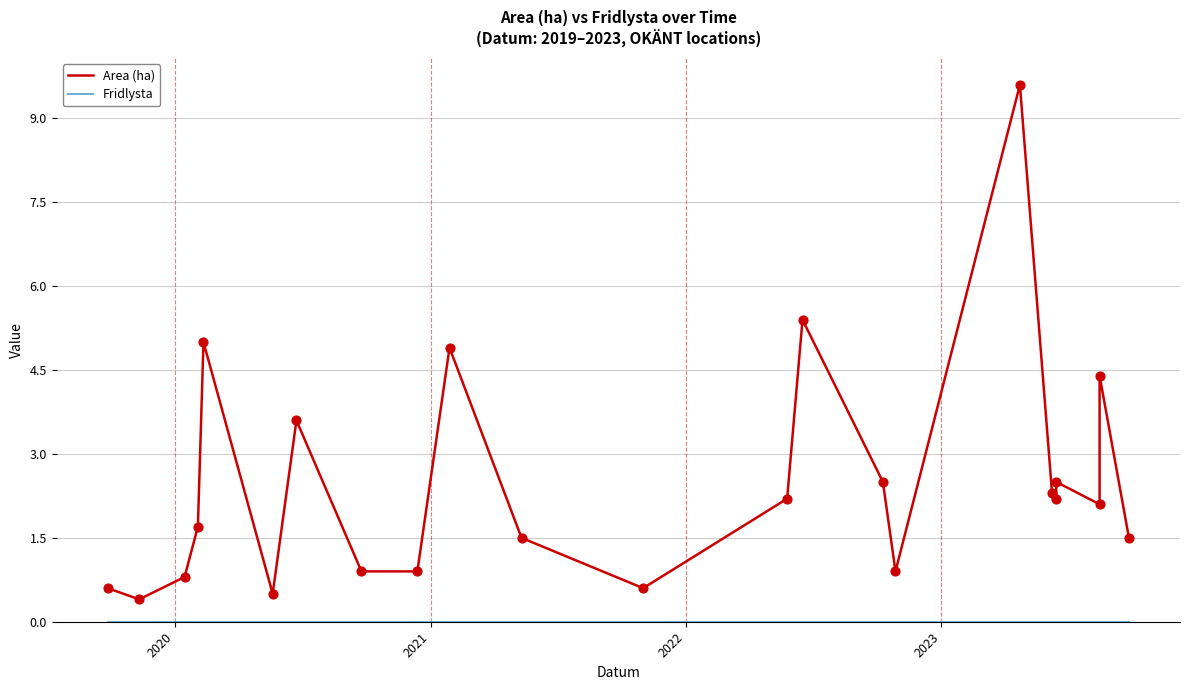

Which series contains the highest Y value?

Area (ha)